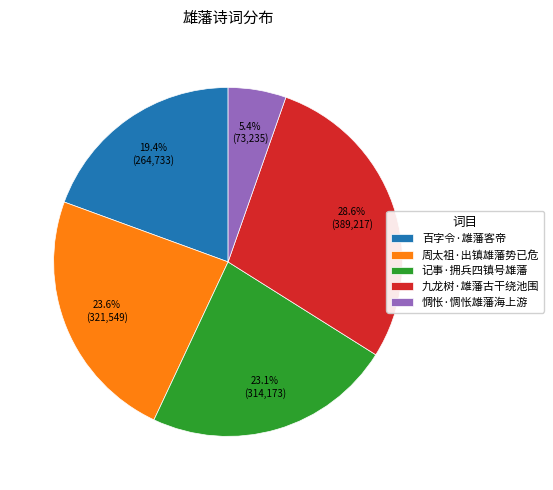

What percentage is the 周太祖·出镇雄藩势已危 slice, to the nearest percent?

24%